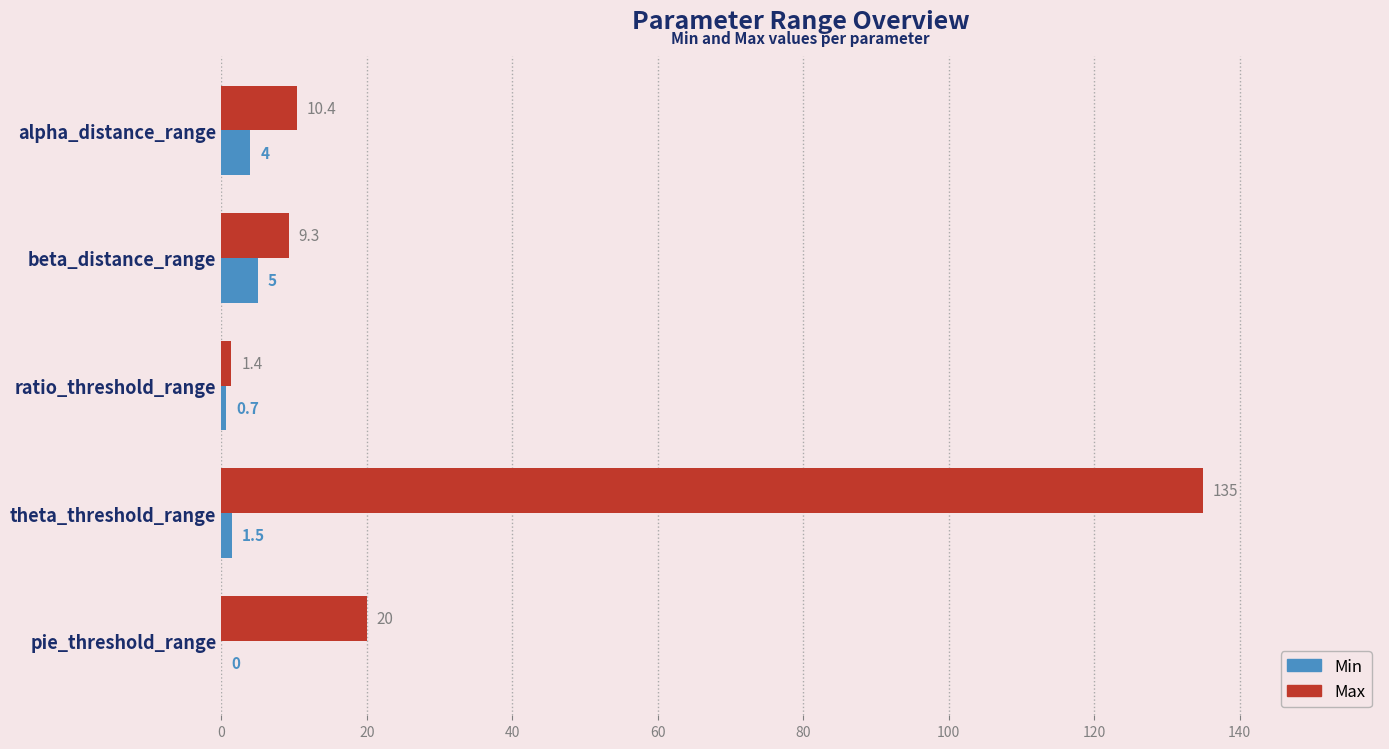

Which series has the largest total across all categories?

Max